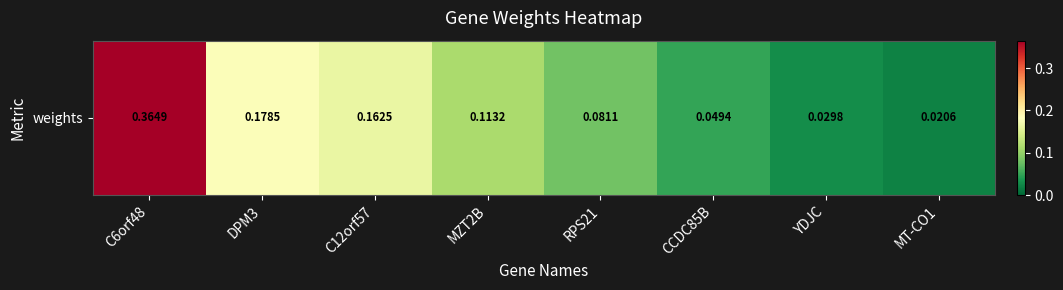

True or false: the data shows 0.2 at DPM3.

False